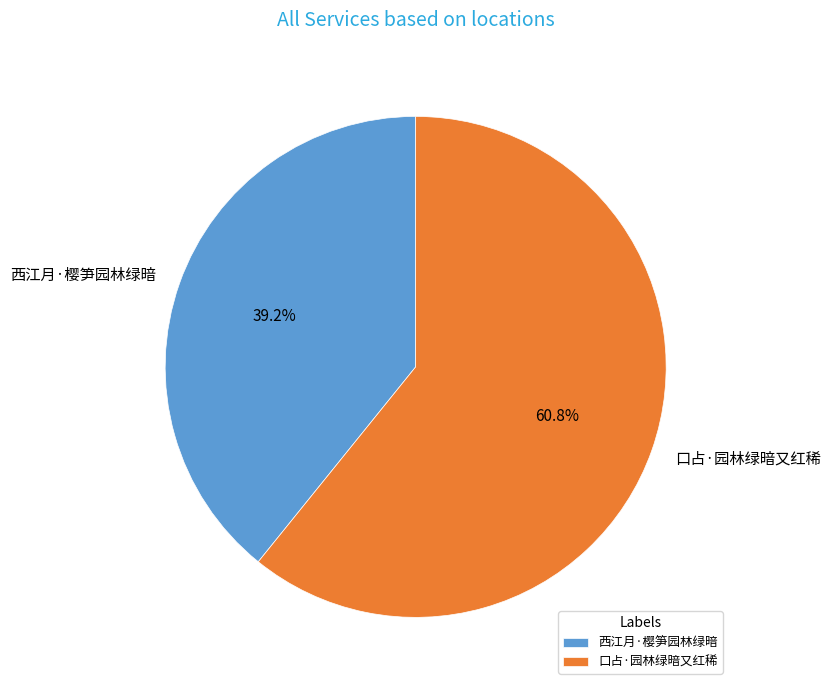

What is the largest slice in the pie chart?

口占·园林绿暗又红稀